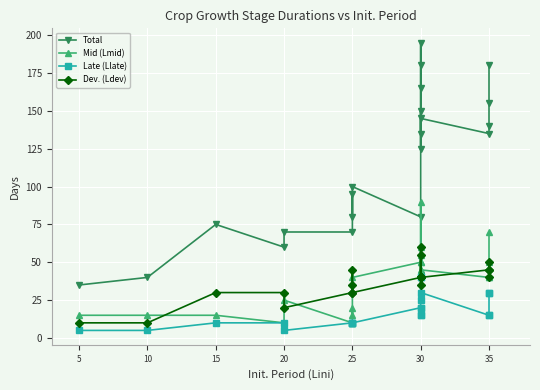

What is the minimum value shown in the chart?

5